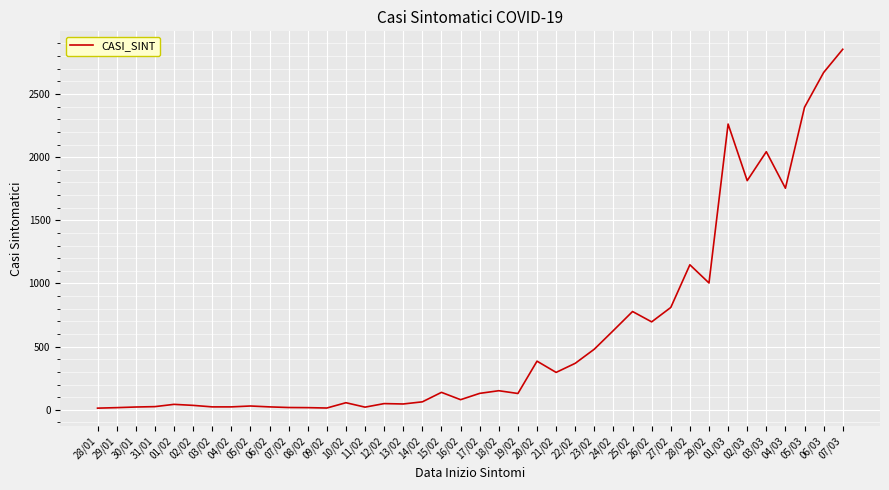

What is the difference between the maximum and minimum values?

2841